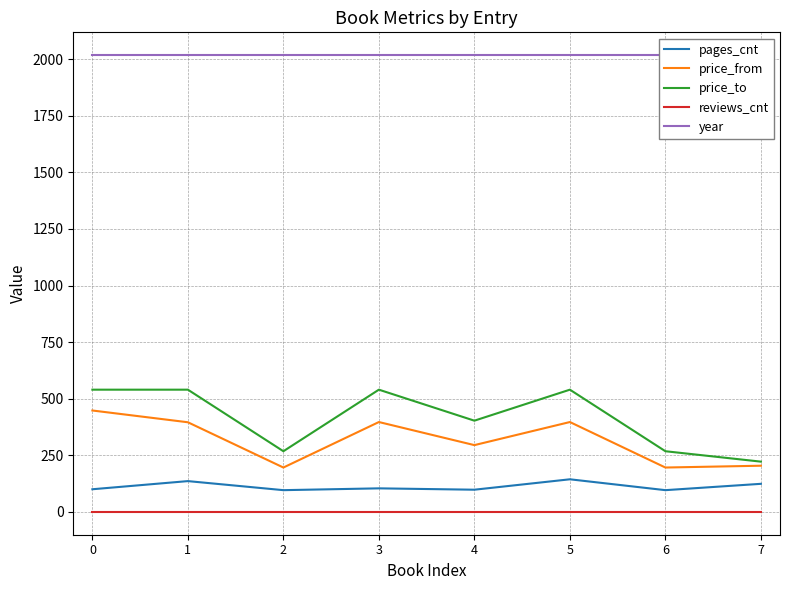

How many distinct data groups are displayed?

5